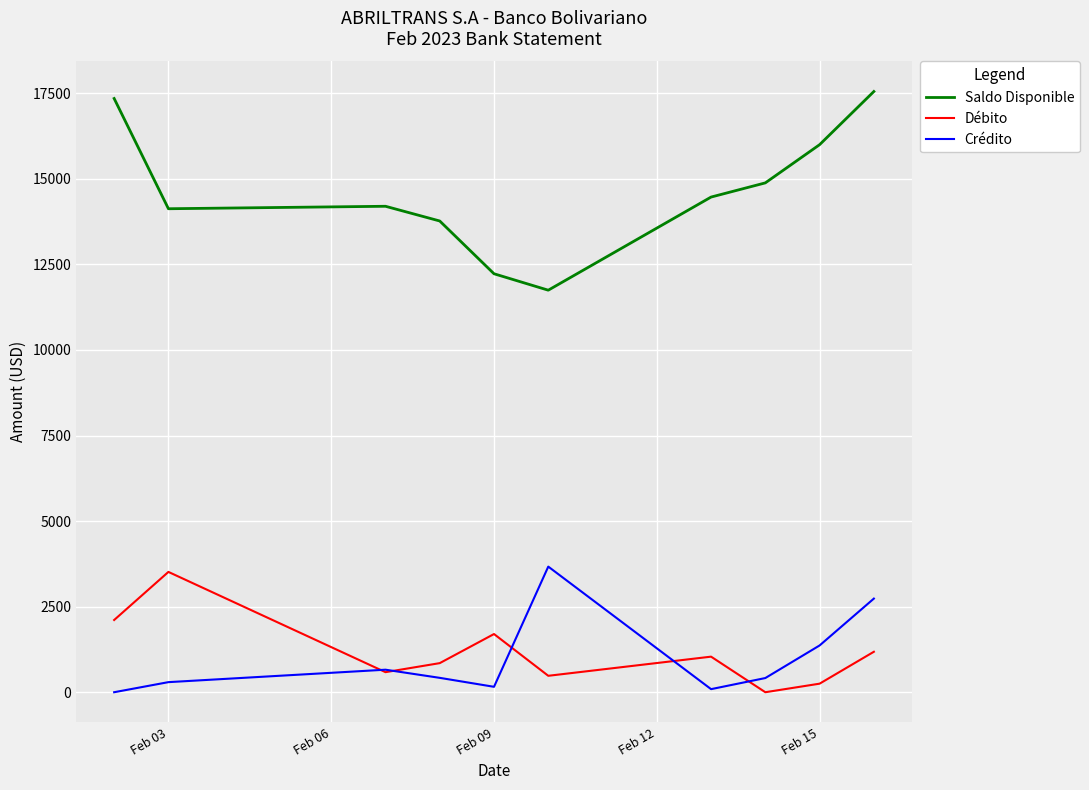

What is the greatest value displayed?

17550.2